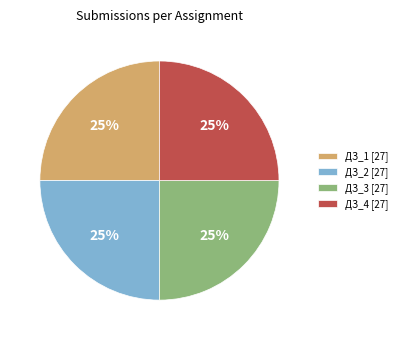

How many slices are in this pie chart?

4